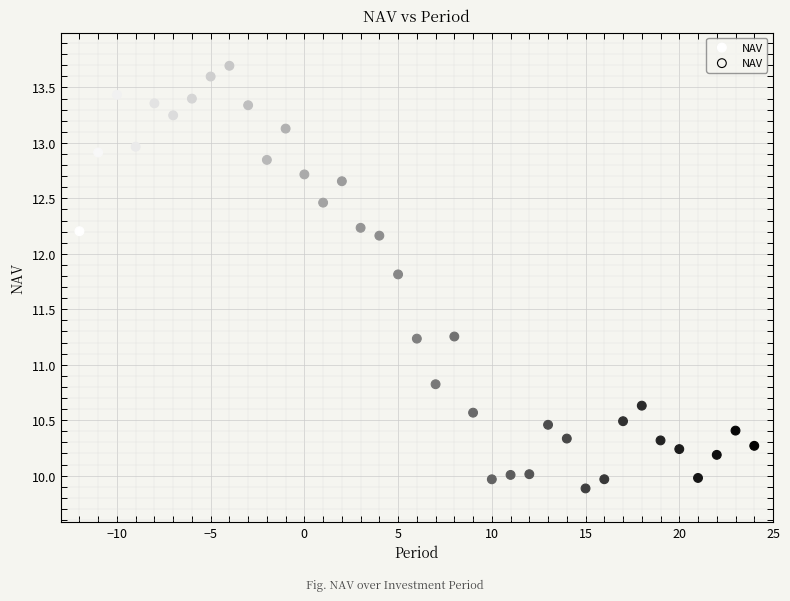

What is the range of X values (max minus min)?

36.0